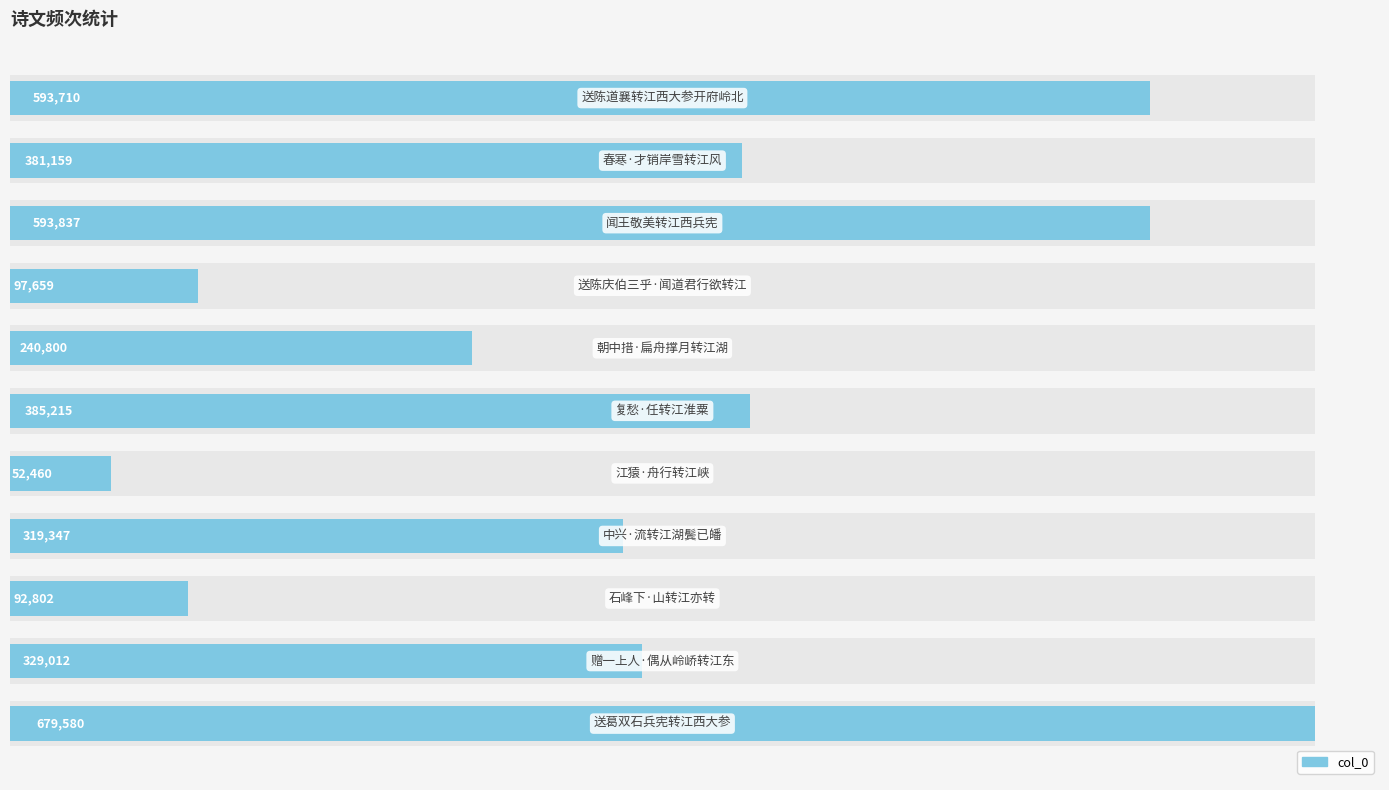

How many bars are there in total?

11